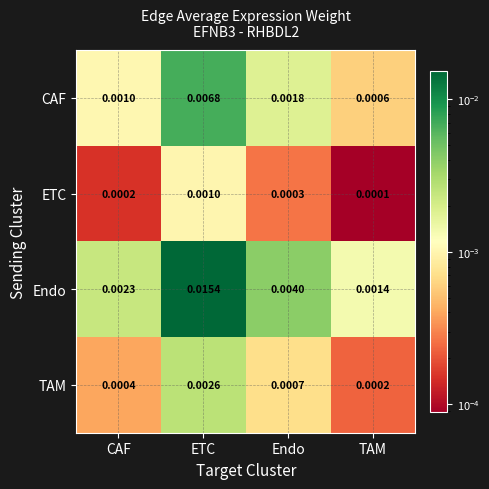

At which category is the sum across all series the highest?

ETC